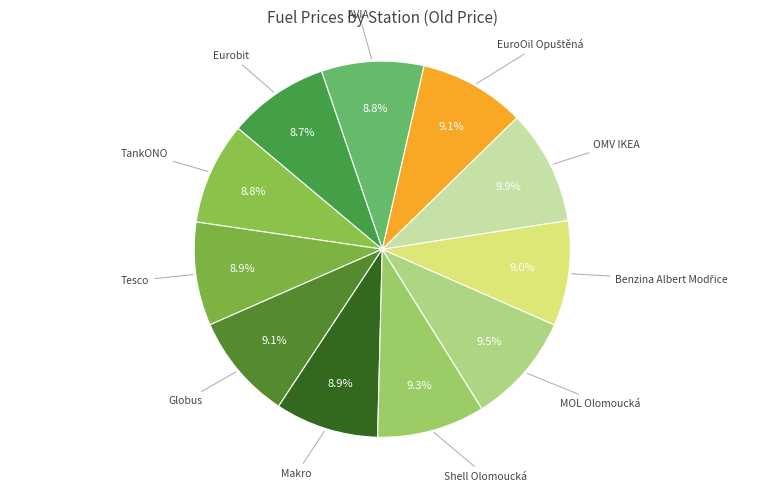

How many segments does this pie chart have?

11